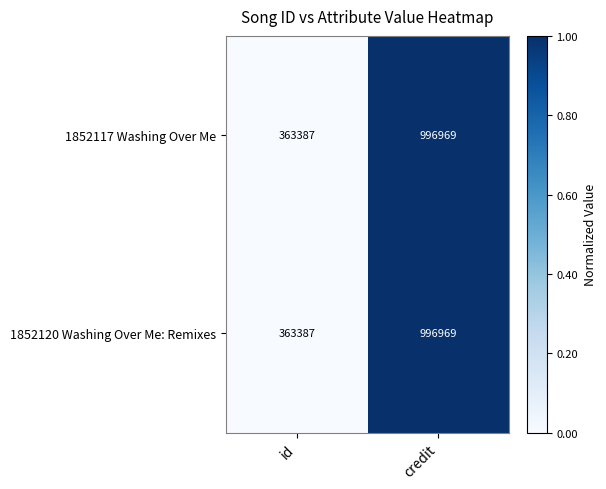

Rank the categories by 1852117 Washing Over Me value from lowest to highest.

id, credit